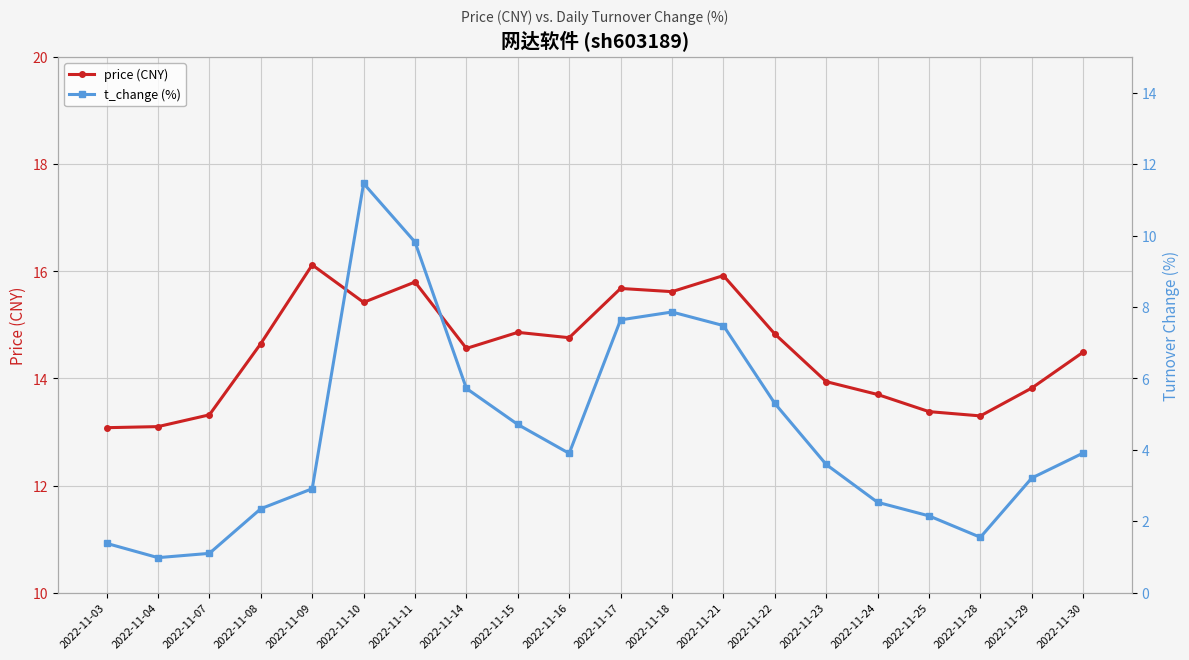

True or false: t_change (%) and price (CNY) intersect in this chart.

False